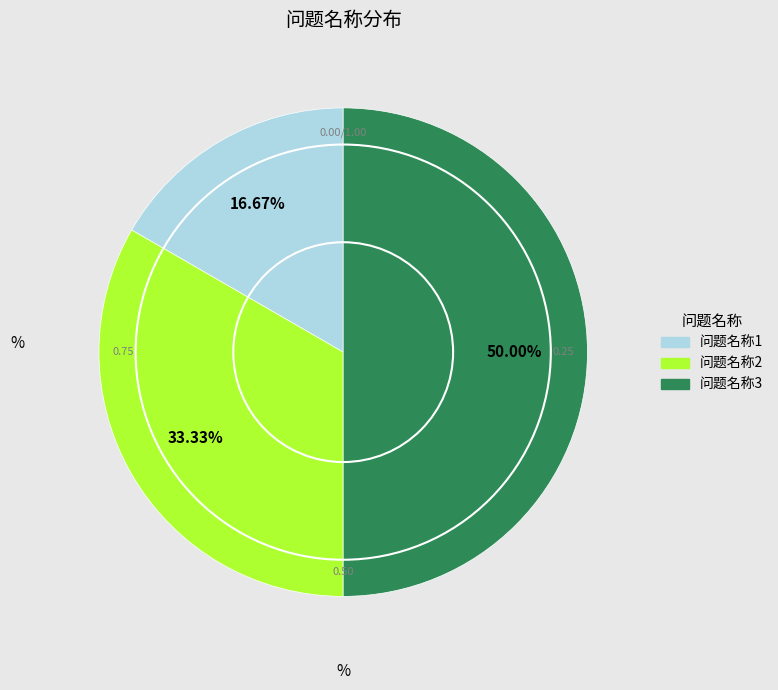

True or false: 问题名称2 accounts for 25% of the total.

False